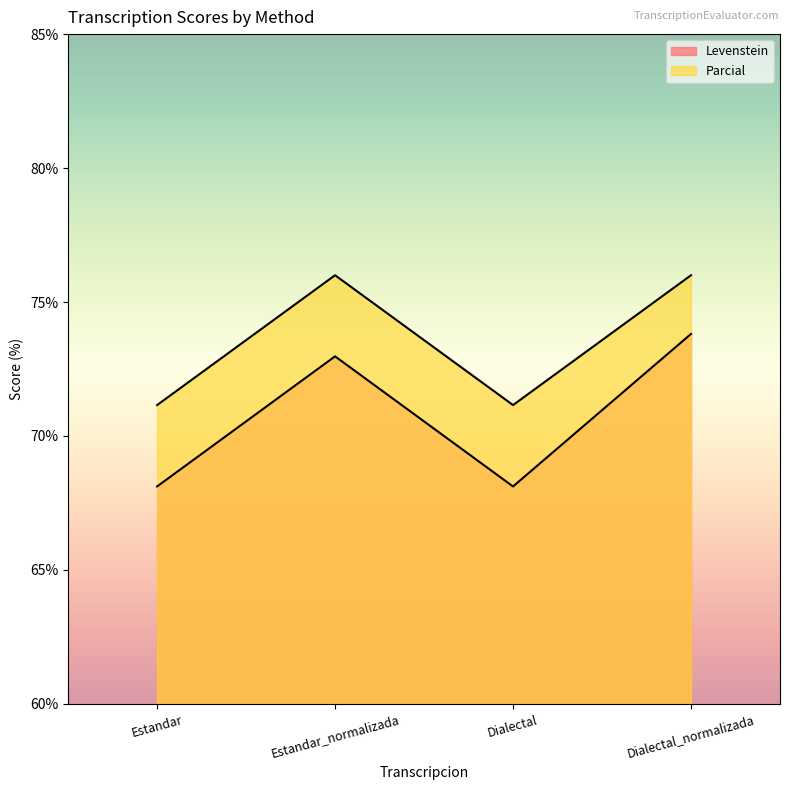

What is the value of the Levenstein point at the 1st from the left?

68.1